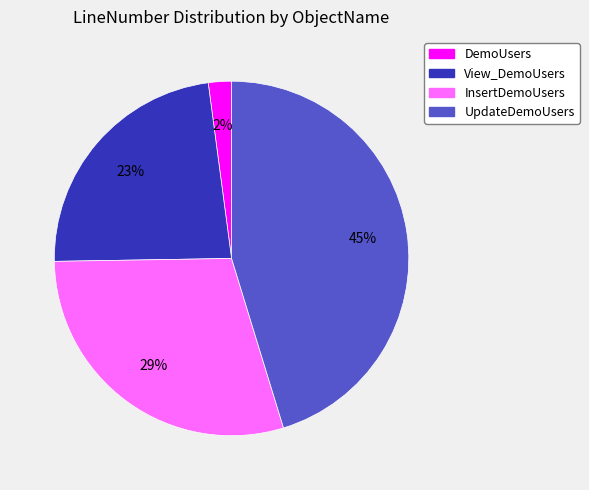

Count the number of slices in the pie.

4